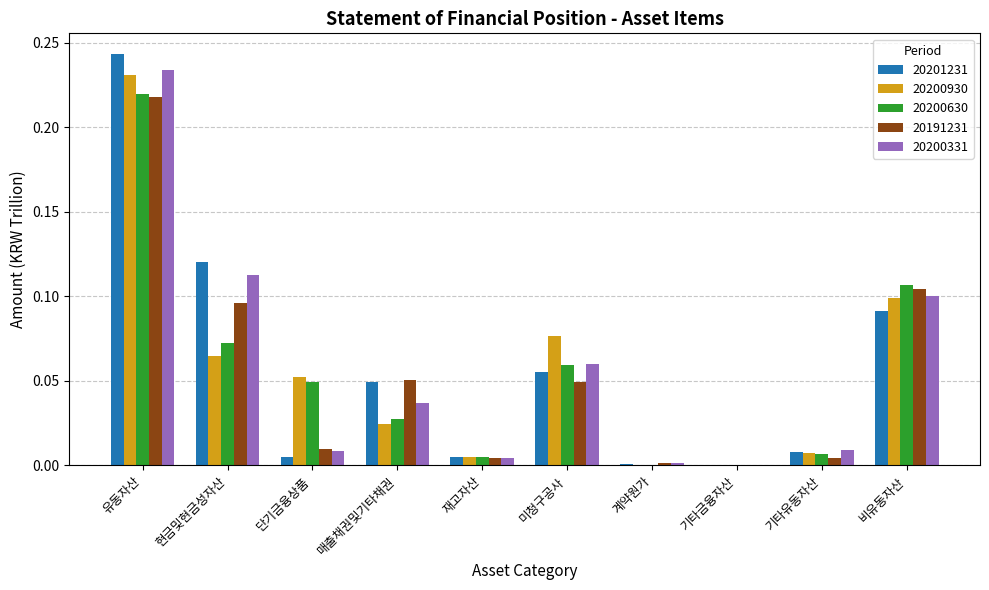

Which label corresponds to the largest value in the chart?

유동자산